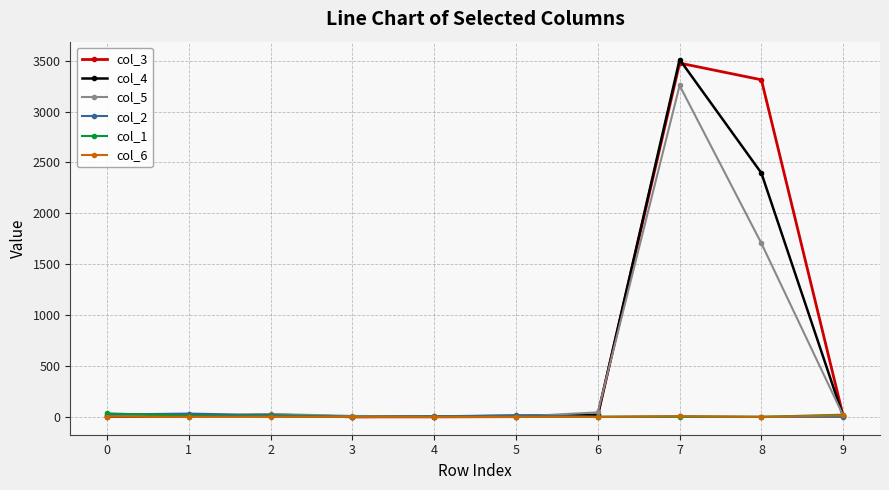

Which series has the largest range (max minus min)?

col_4